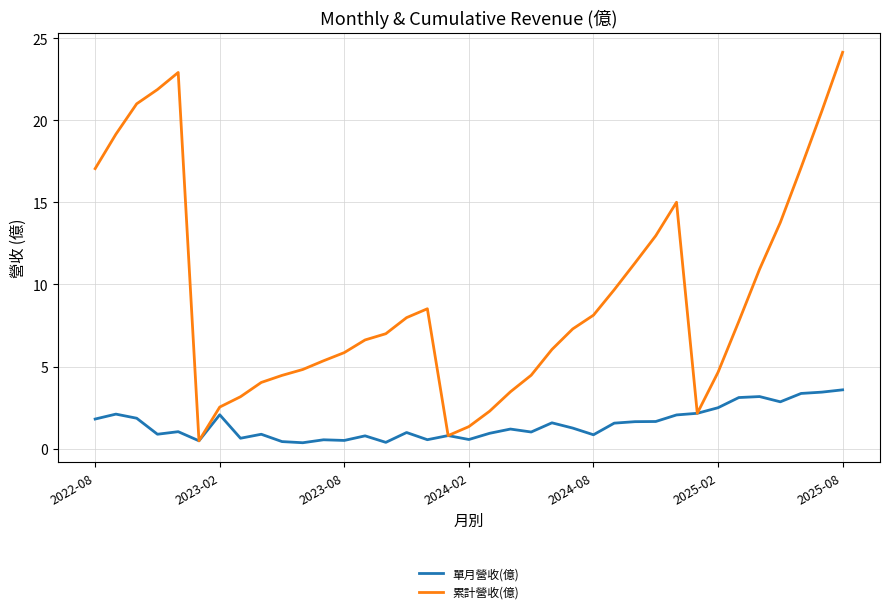

What is the average value of the 單月營收(億) series?

1.5